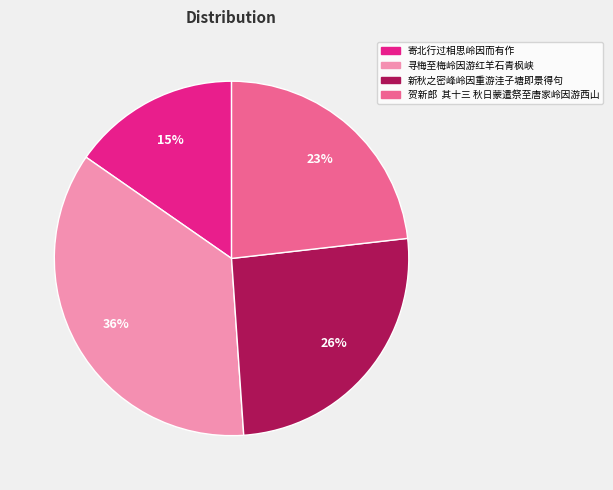

Which category has the smallest portion of the pie?

寄北行过相思岭因而有作